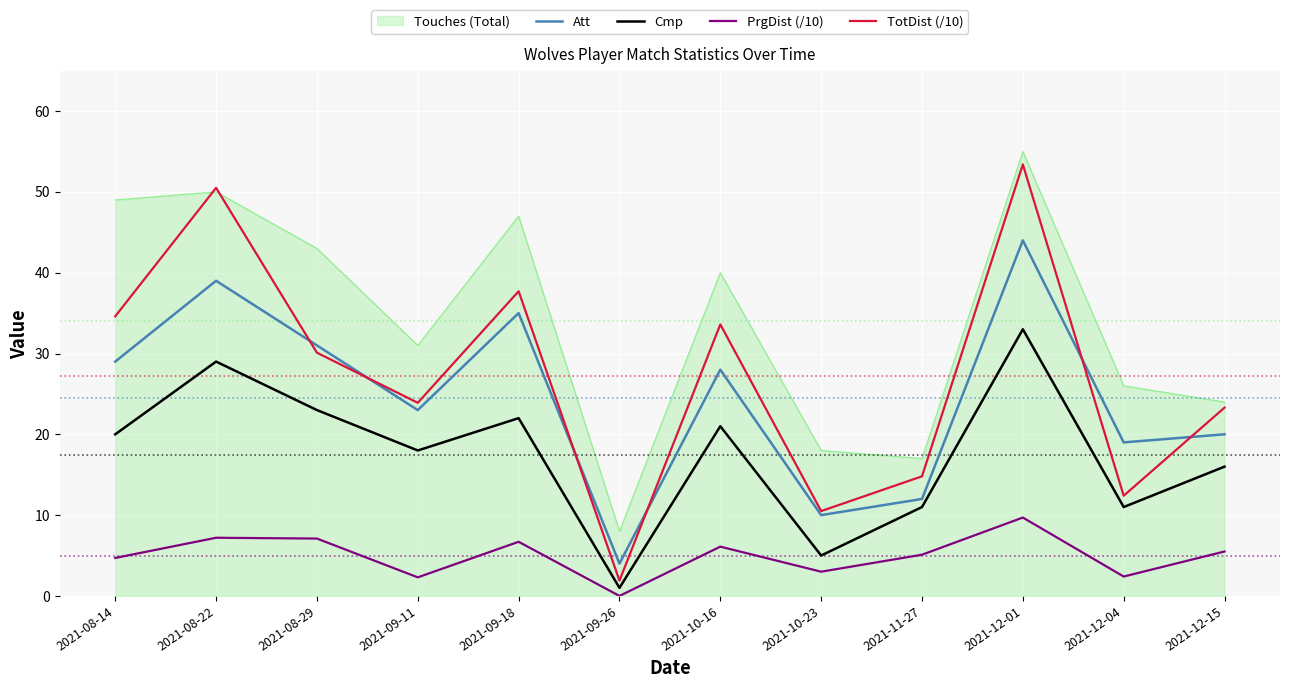

What position from the left is 2021-10-23?

8